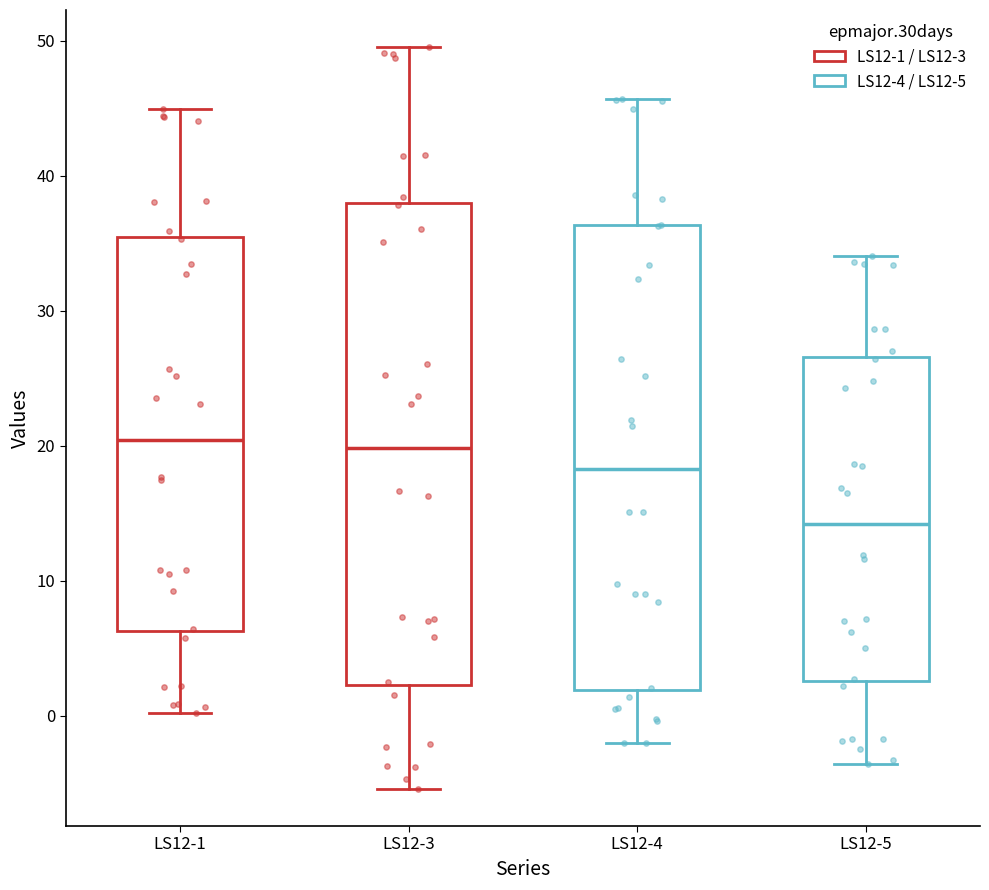

Reading left to right, transcribe this box plot: for each box, give where its median line is, the range the box spans, and where its two whiskers end, as read against the y-axis. The values are not printed on the chart, so give them approximately, as read against the axis.

LS12-1: median 20, box 6 to 35, whiskers 0 to 45
LS12-3: median 20, box 2 to 38, whiskers -5 to 50
LS12-4: median 18, box 2 to 36, whiskers -2 to 46
LS12-5: median 14, box 3 to 27, whiskers -4 to 34